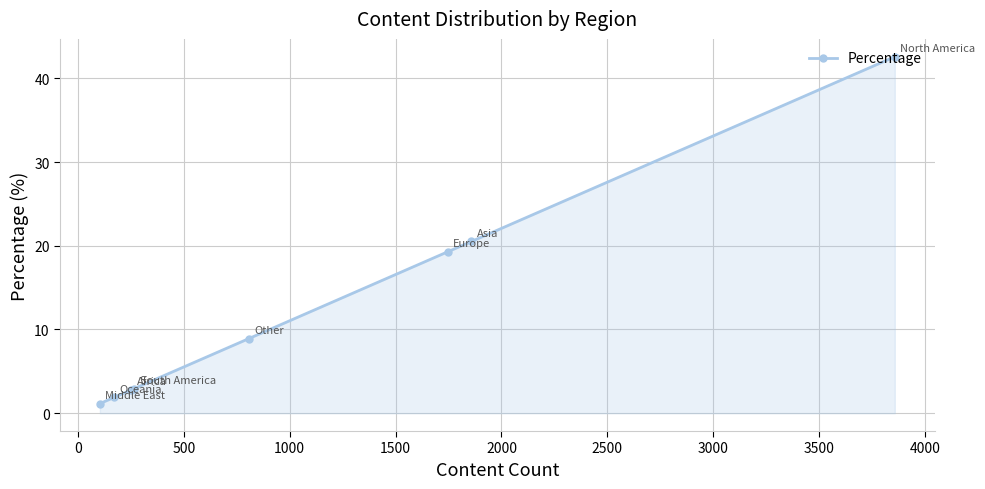

What is the value of the 4th point from the left?

2.9